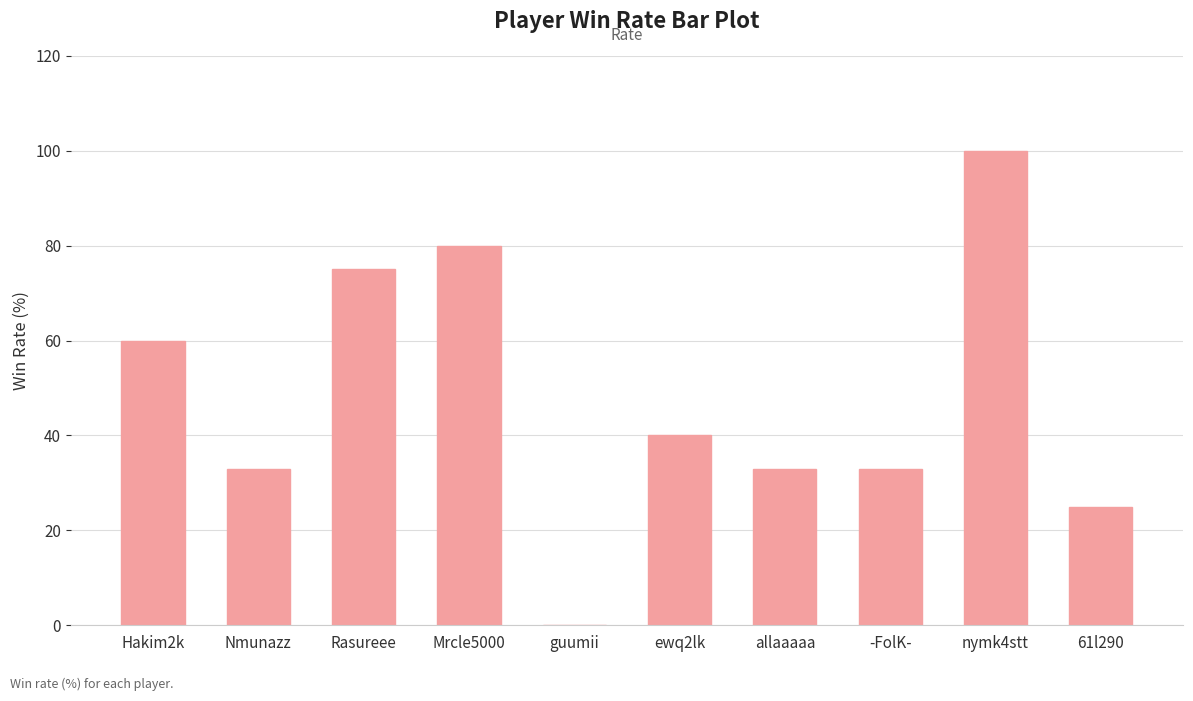

What is the change in value from Nmunazz to Rasureee?

+42